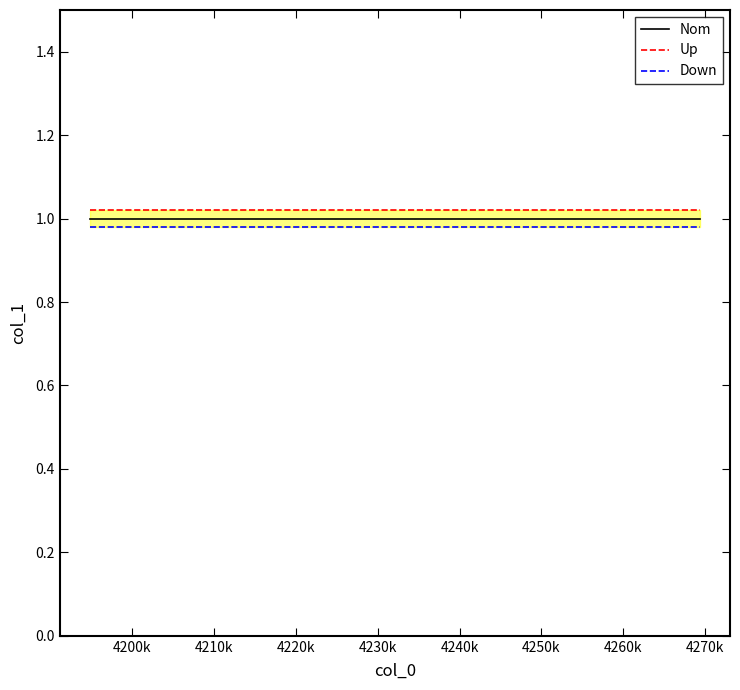

Rank the series by their average value, from lowest to highest.

Down, Nom, Up